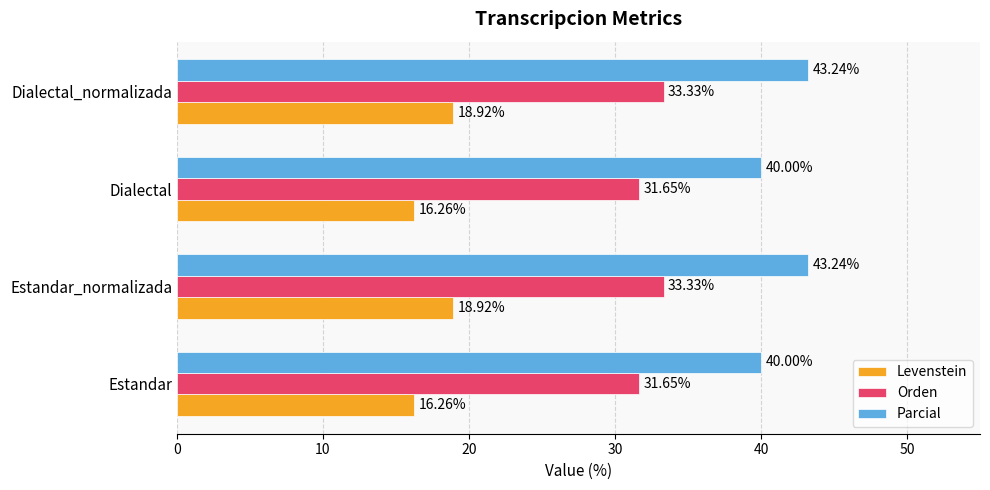

List the series in order of their overall mean, highest first.

Parcial, Orden, Levenstein